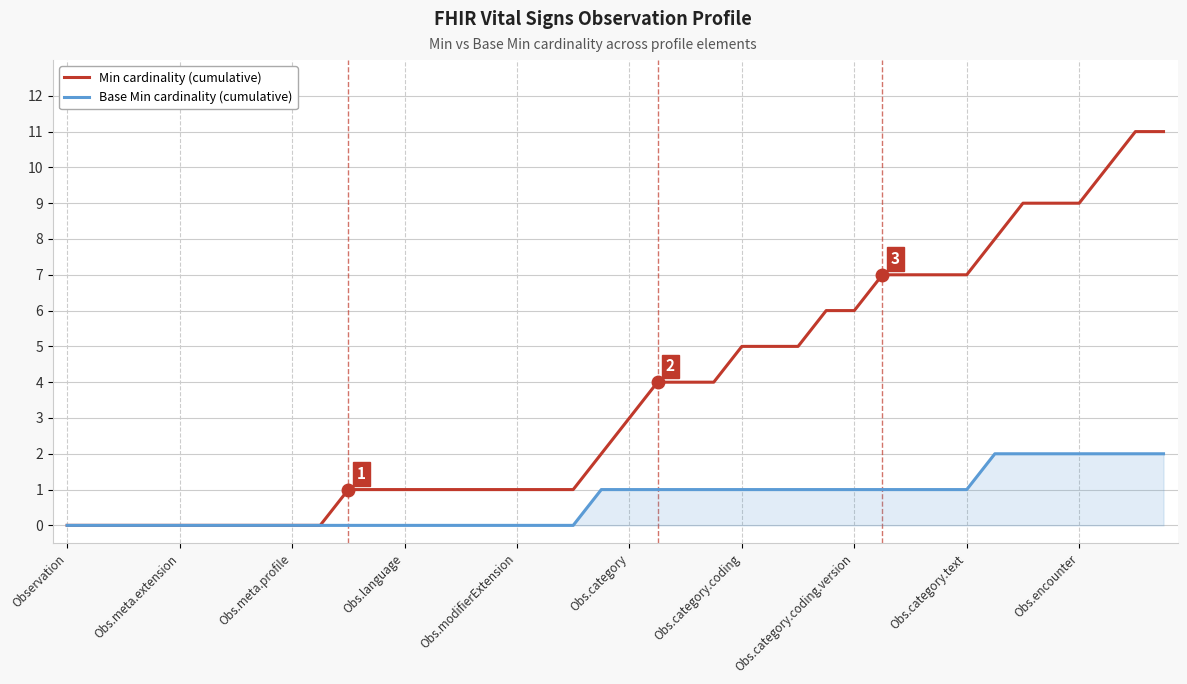

Rank the series by their maximum value, from lowest to highest.

Base Min cardinality (cumulative), Min cardinality (cumulative)